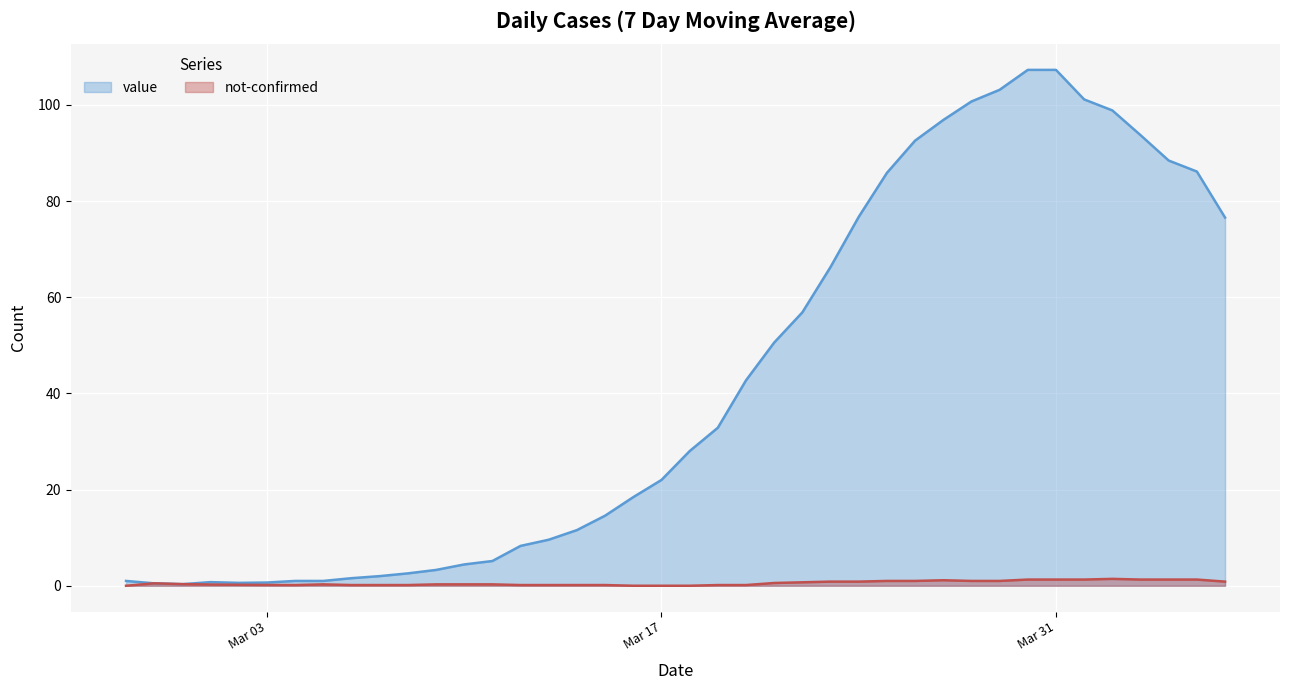

What is the highest value of the not-confirmed series?

1.4